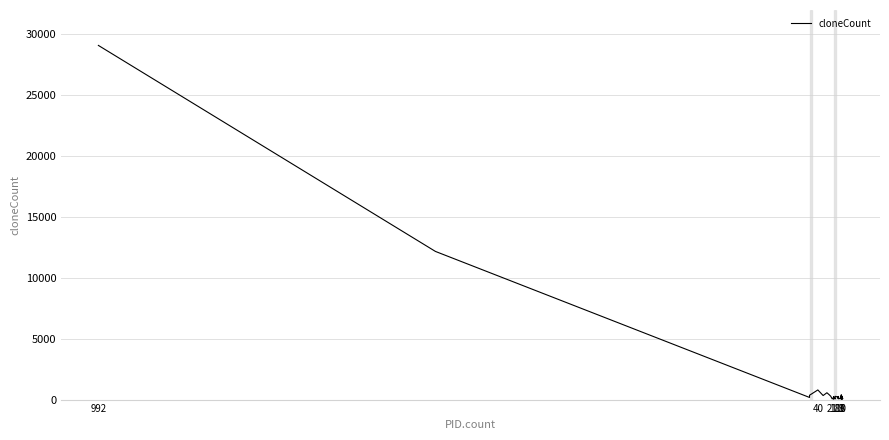

How many lines are shown in the chart?

1